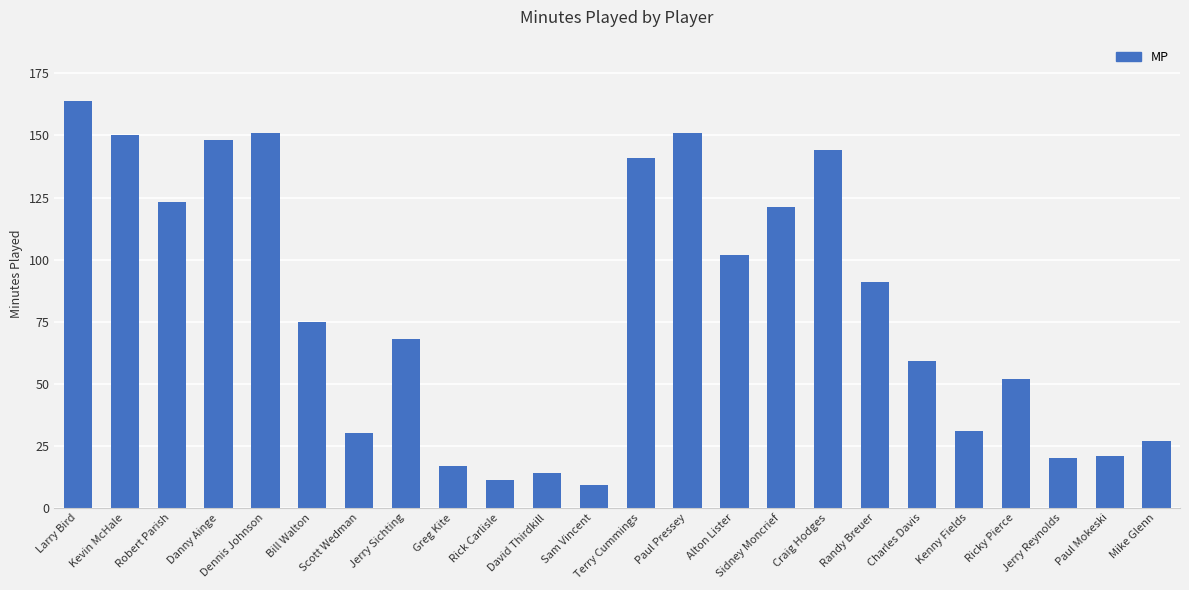

What is the approximate value at Ricky Pierce?

52